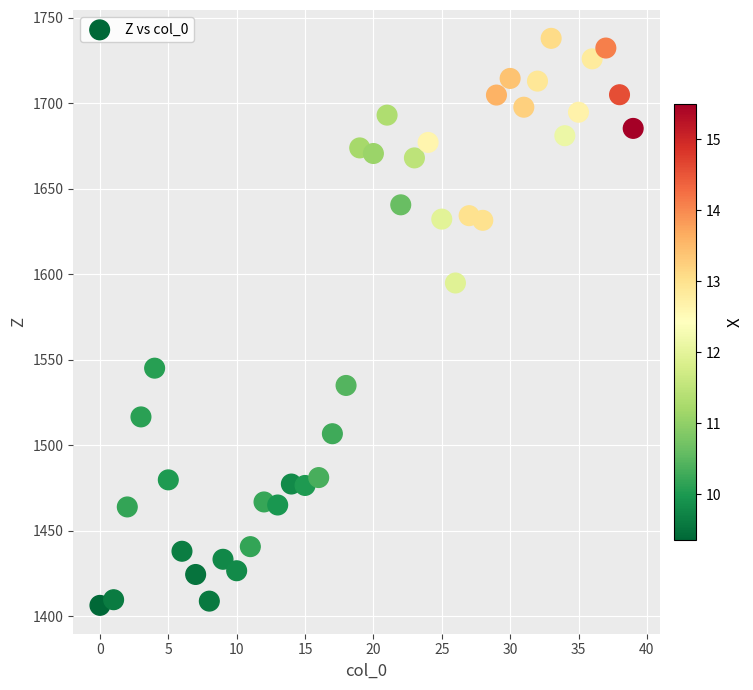

What Y value in the scatter plot is closest to 1572?

1594.9